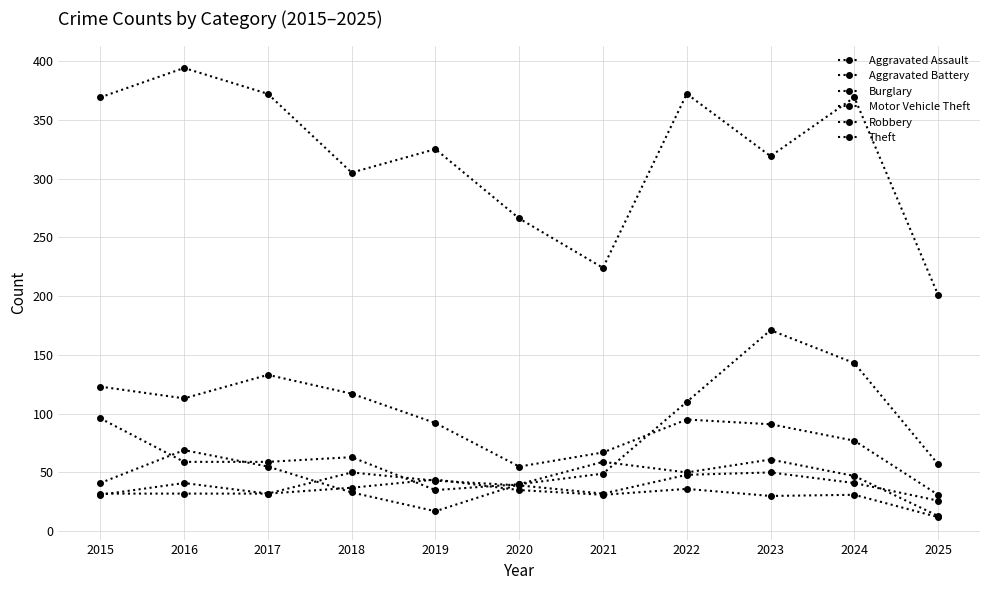

Does the chart display data point markers on the line(s)?

Yes